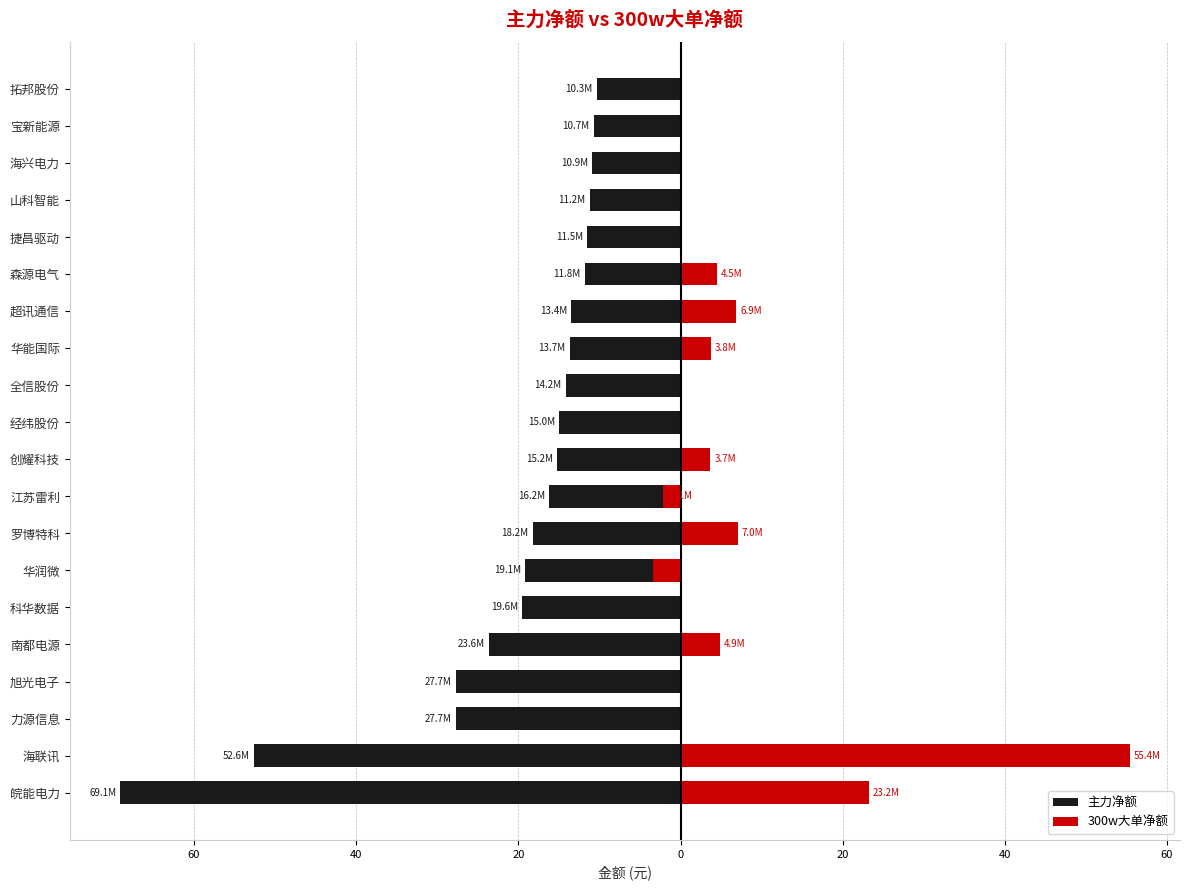

Is it true that 主力净额 equals -11.1 at 南都电源?

False